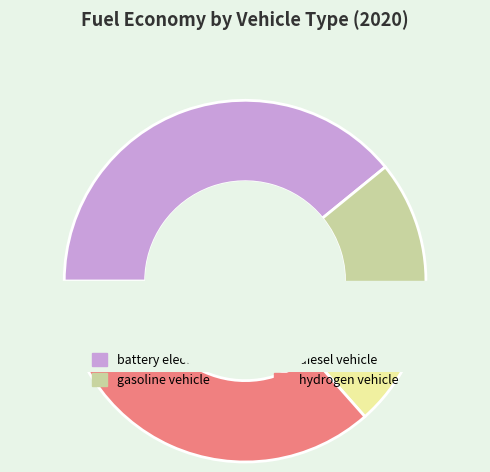

To the nearest percent, what percentage of the pie is hydrogen vehicle?

37%